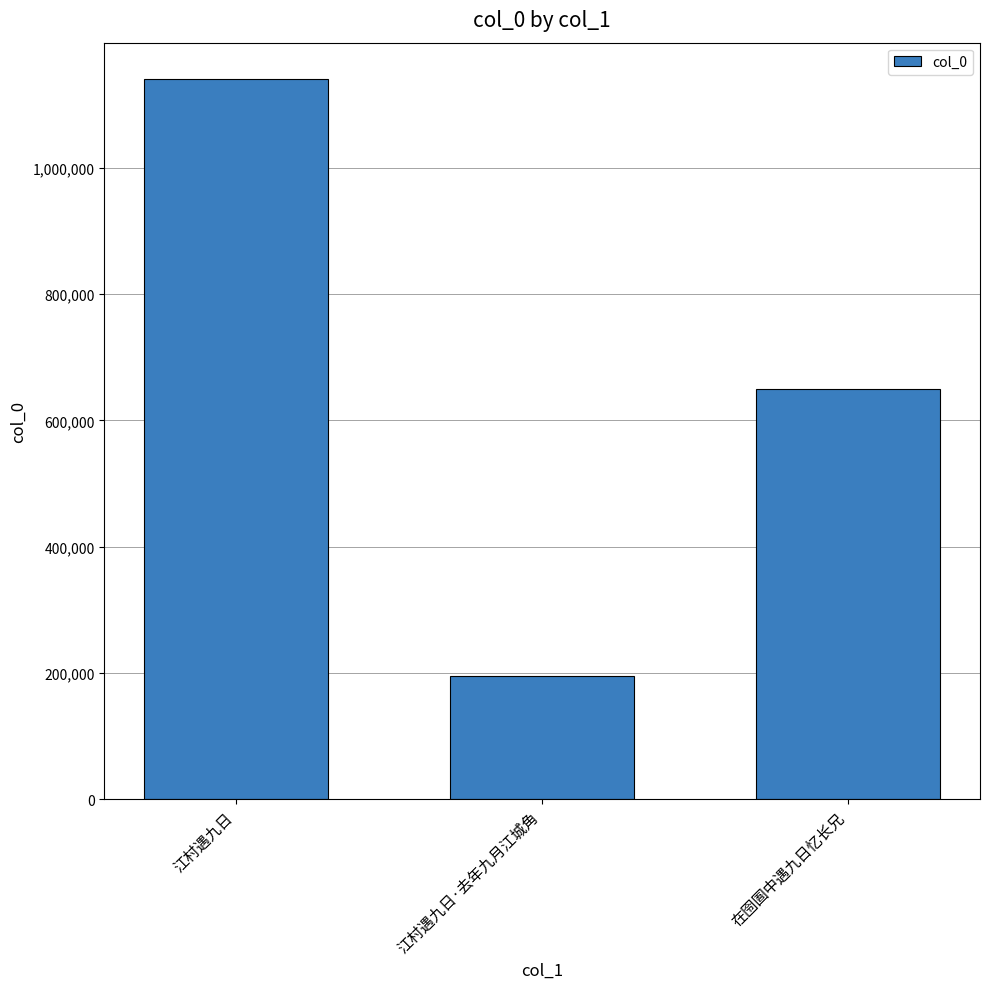

What is the change in value from 江村遇九日·去年九月江城角 to 在囹圄中遇九日忆长兄?

+454790